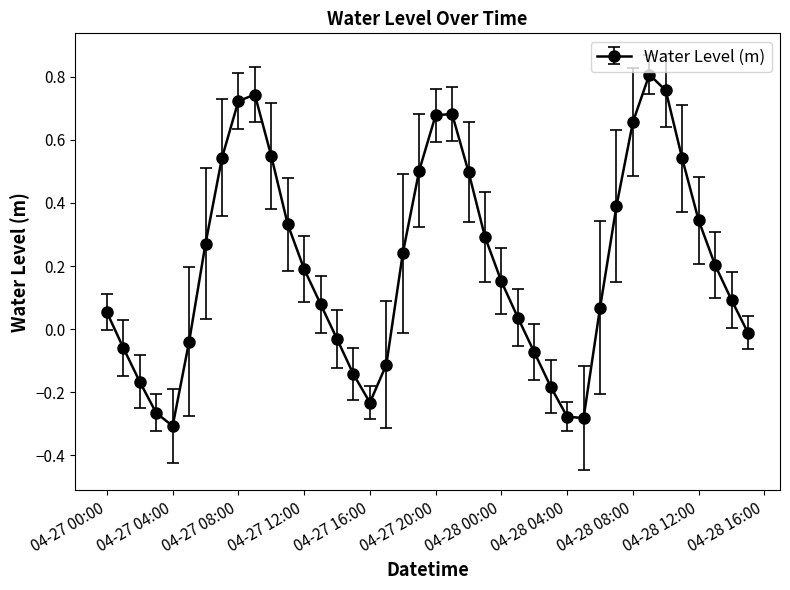

Count the number of data series in this chart.

1